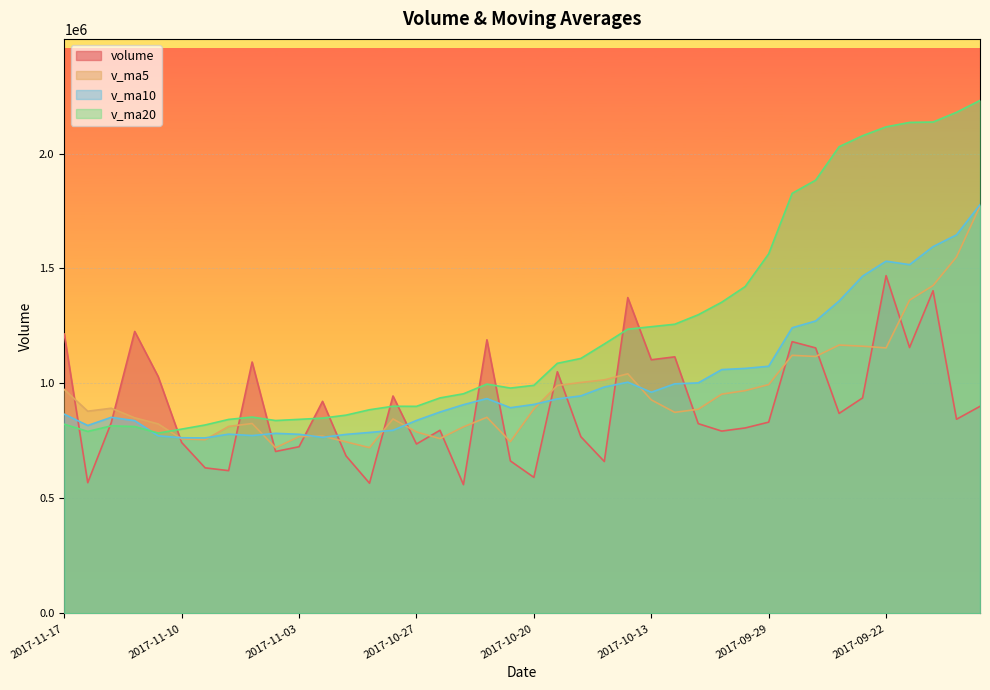

What is the spread (max minus min) of values at 2017-11-07?

319792.8